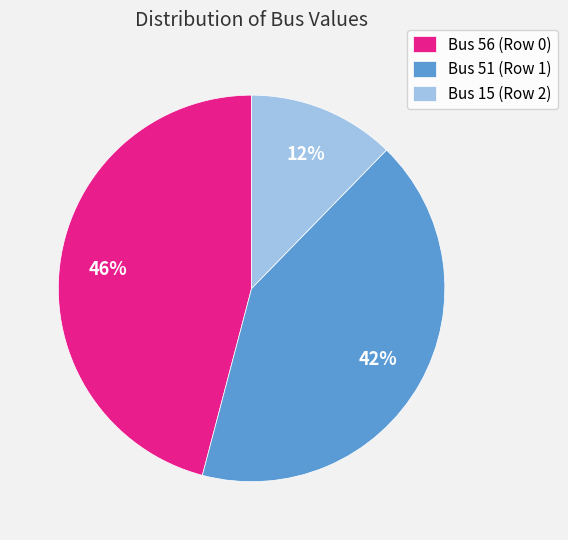

Which category has the smallest portion of the pie?

Bus 15 (Row 2)